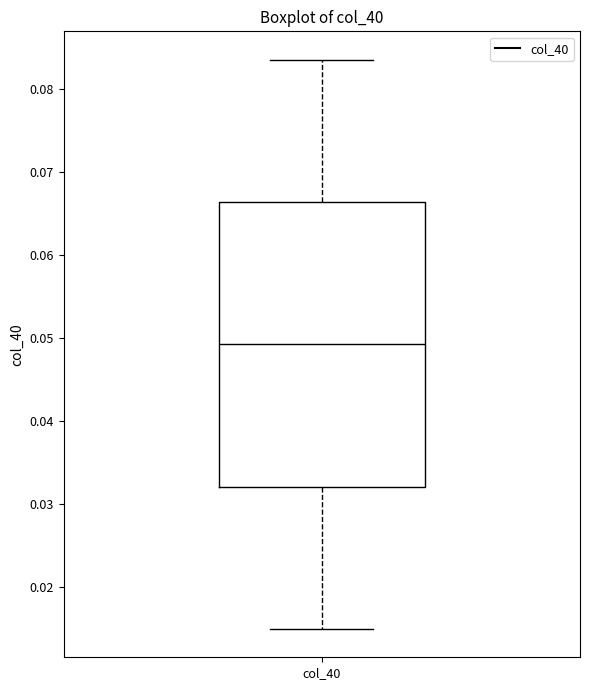

Read this box plot against the y-axis: the position of the median line, the range covered by the box, and the ends of both whiskers. The values are not printed on the chart, so give them approximately, as read against the axis.

median 0.049, box 0.032 to 0.066, whiskers 0.015 to 0.084